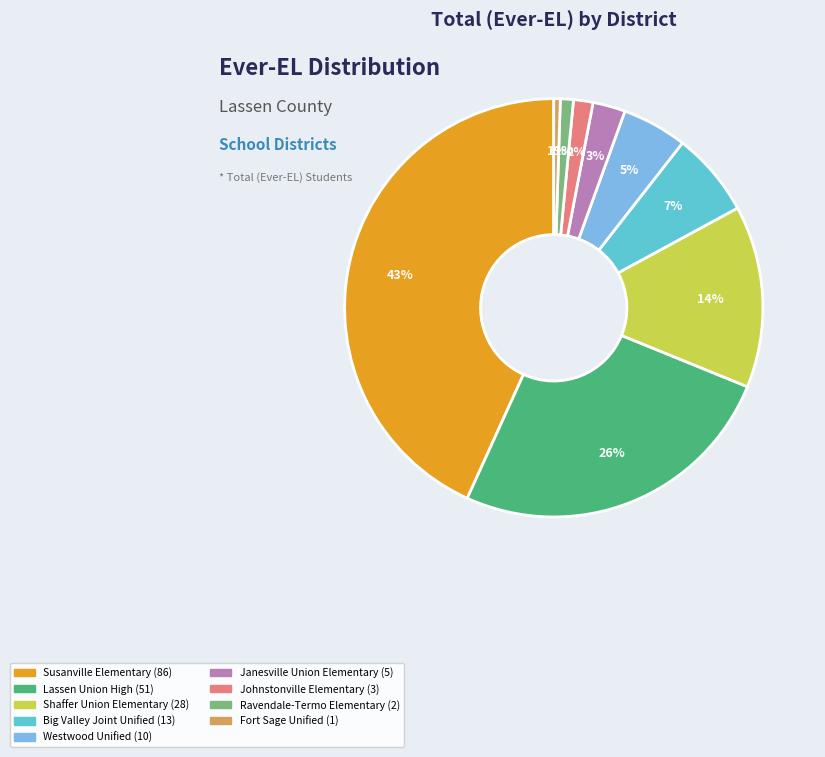

Is there a majority slice in this chart?

No